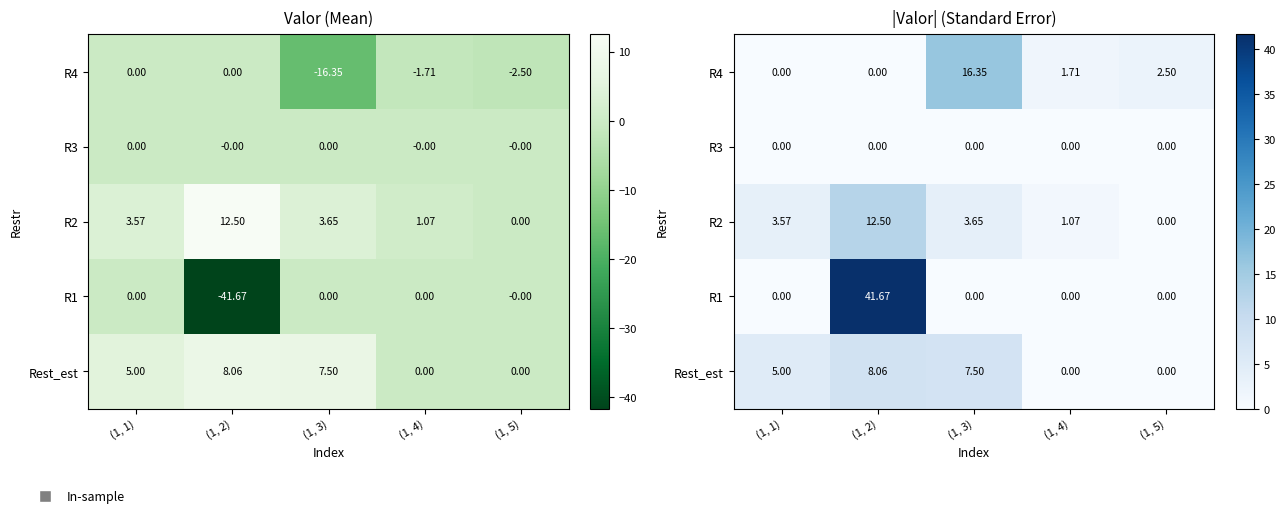

At which category is the sum across all series the highest?

(1, 2)